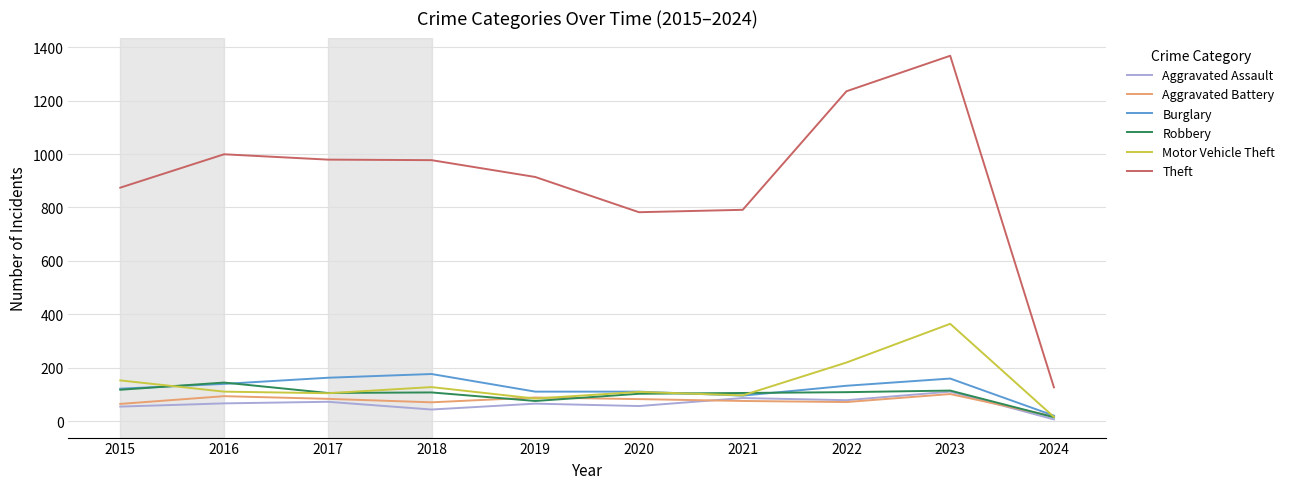

Which series has the widest spread of values?

Theft